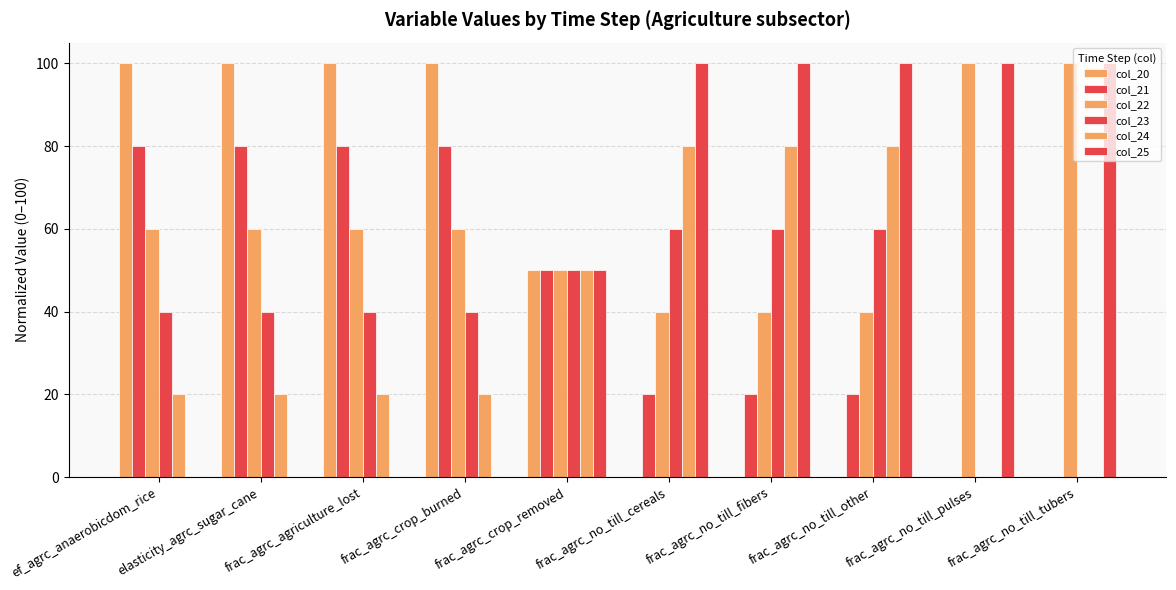

Count the number of data series in this chart.

6